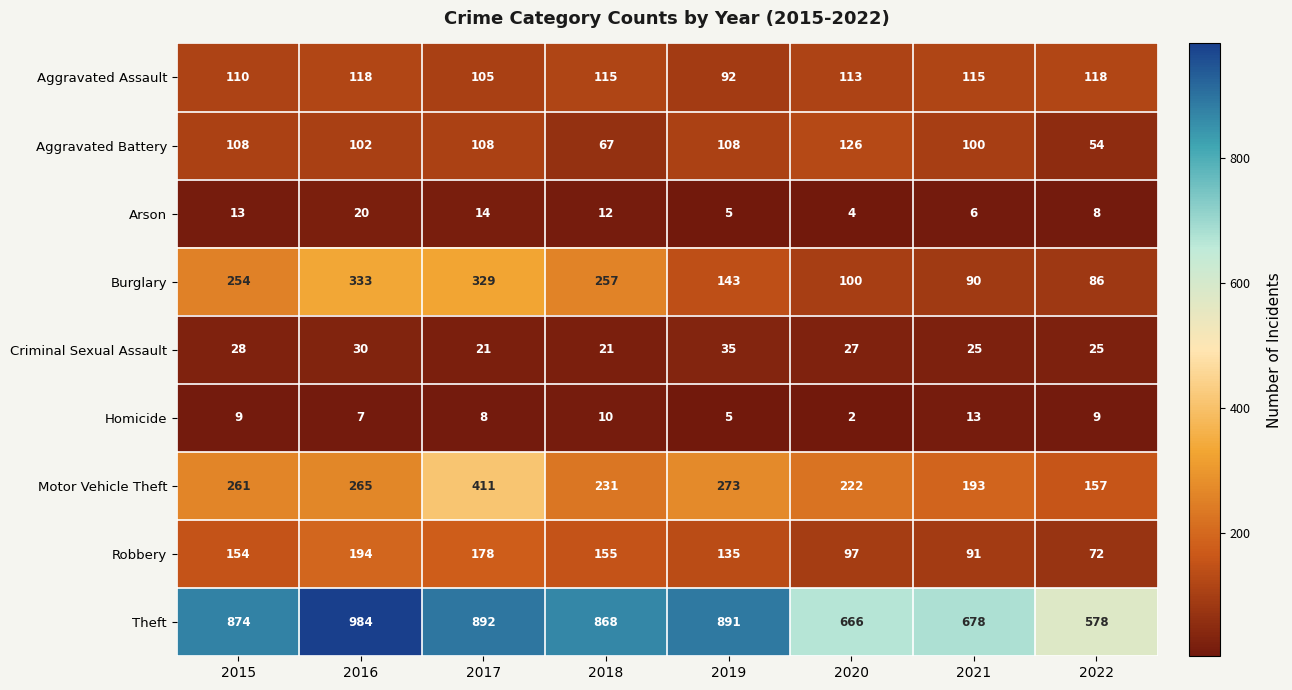

Count the number of data series in this chart.

9